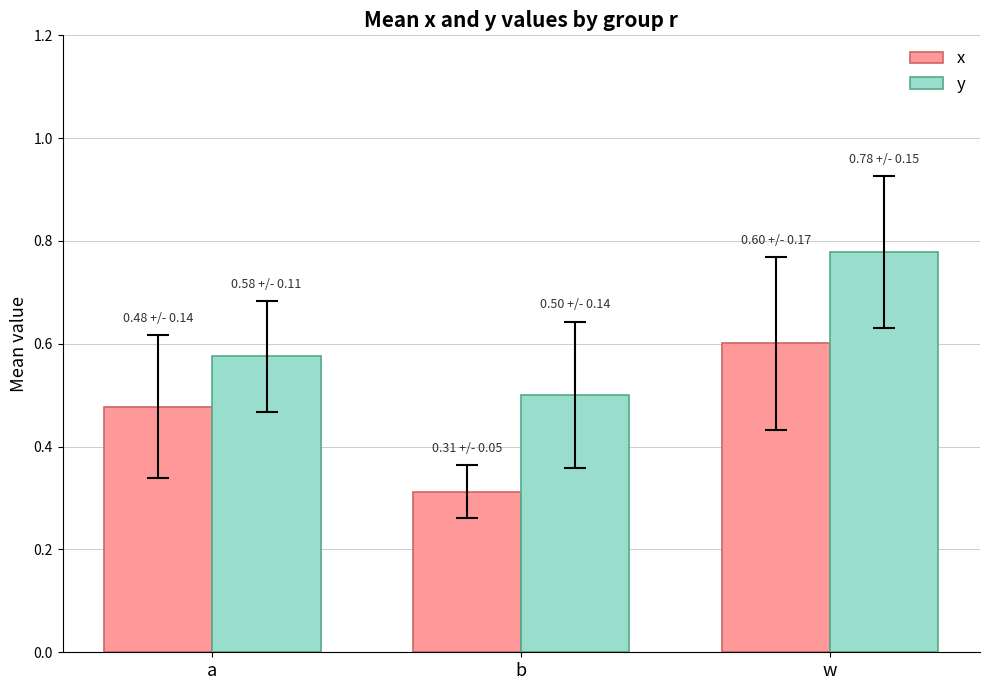

At which category does the chart reach its minimum across all series?

b